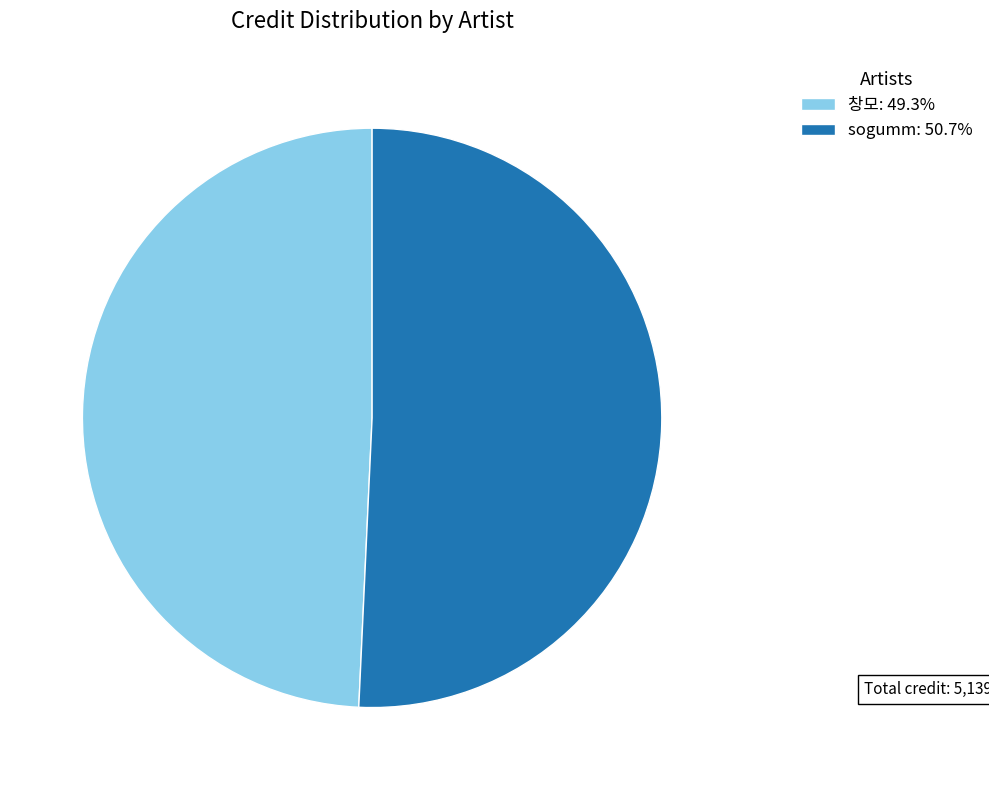

Which slice is the largest?

sogumm